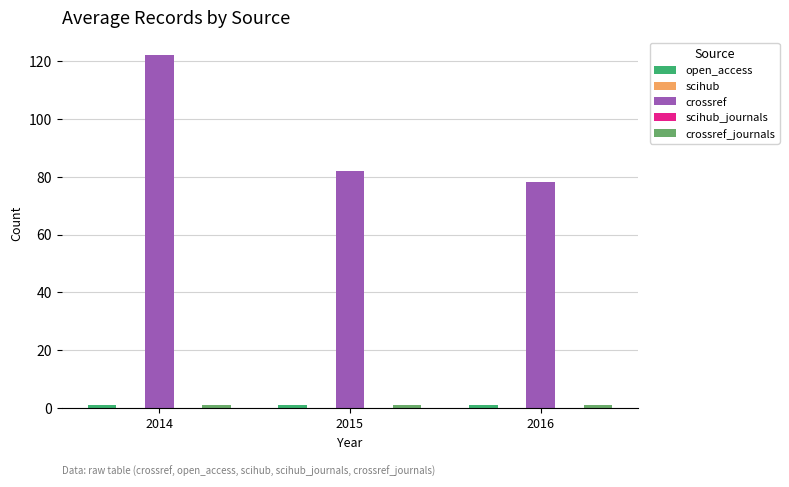

Is the value of crossref_journals at 2016 greater than the value of open_access at 2015?

No